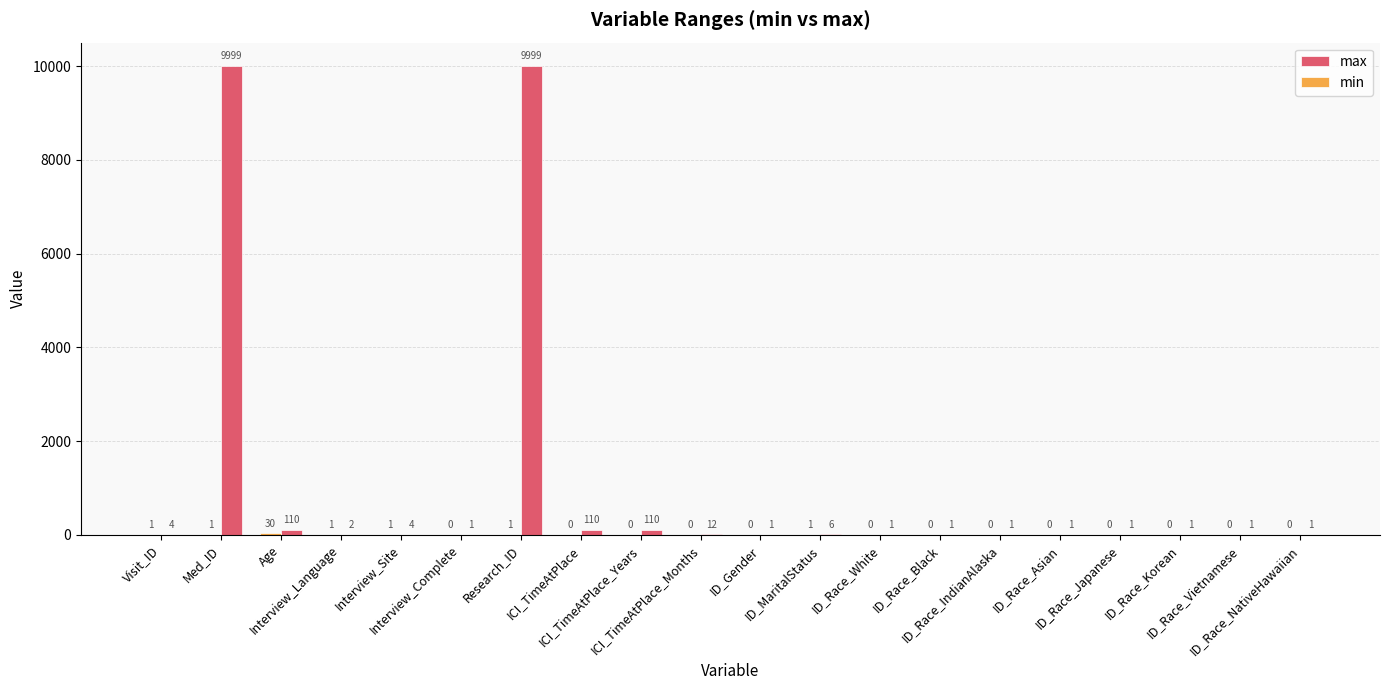

Which series has the largest total across all categories?

max